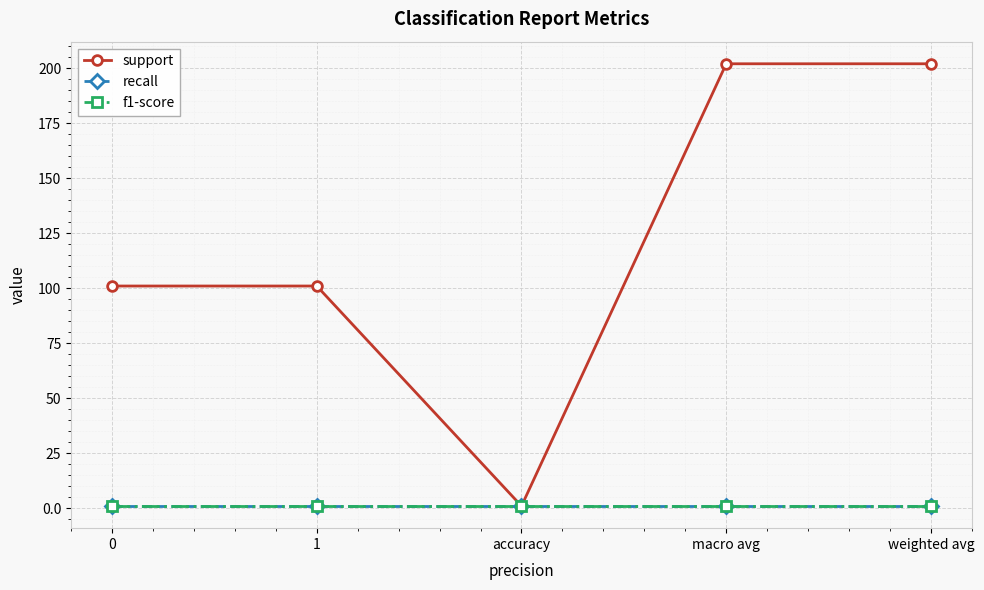

What is the label of the 4th point from the left?

macro avg